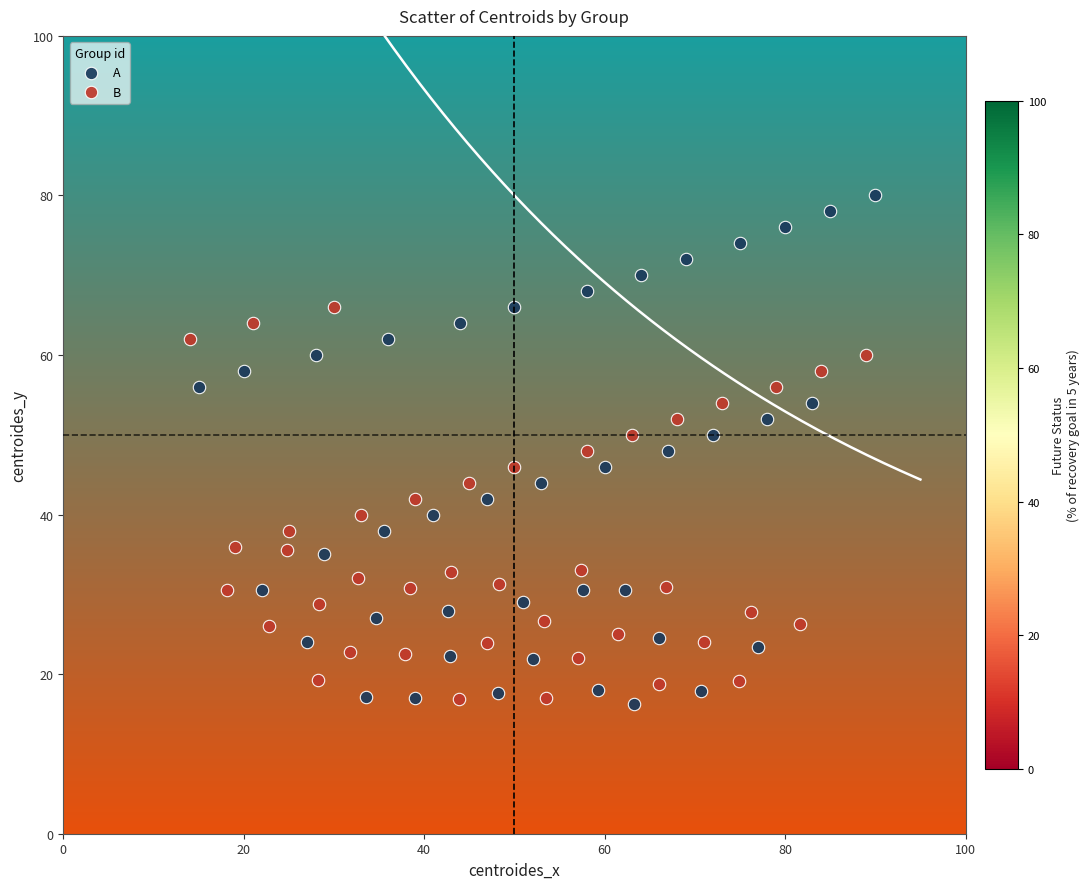

Which series contains the highest Y value?

A